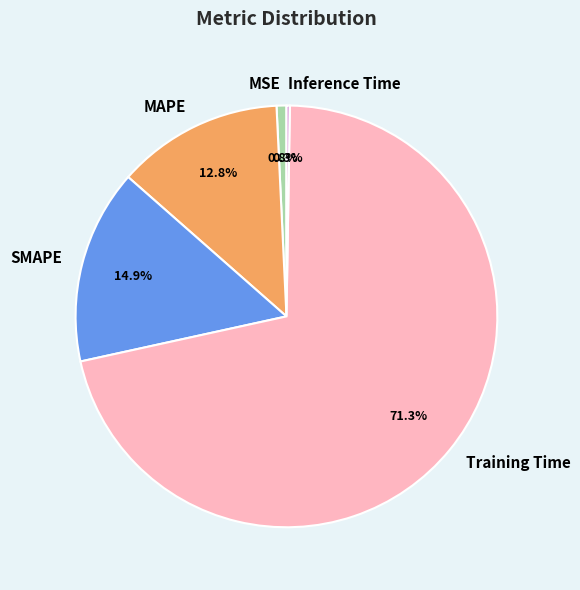

Which has a higher value, MSE or Training Time?

Training Time